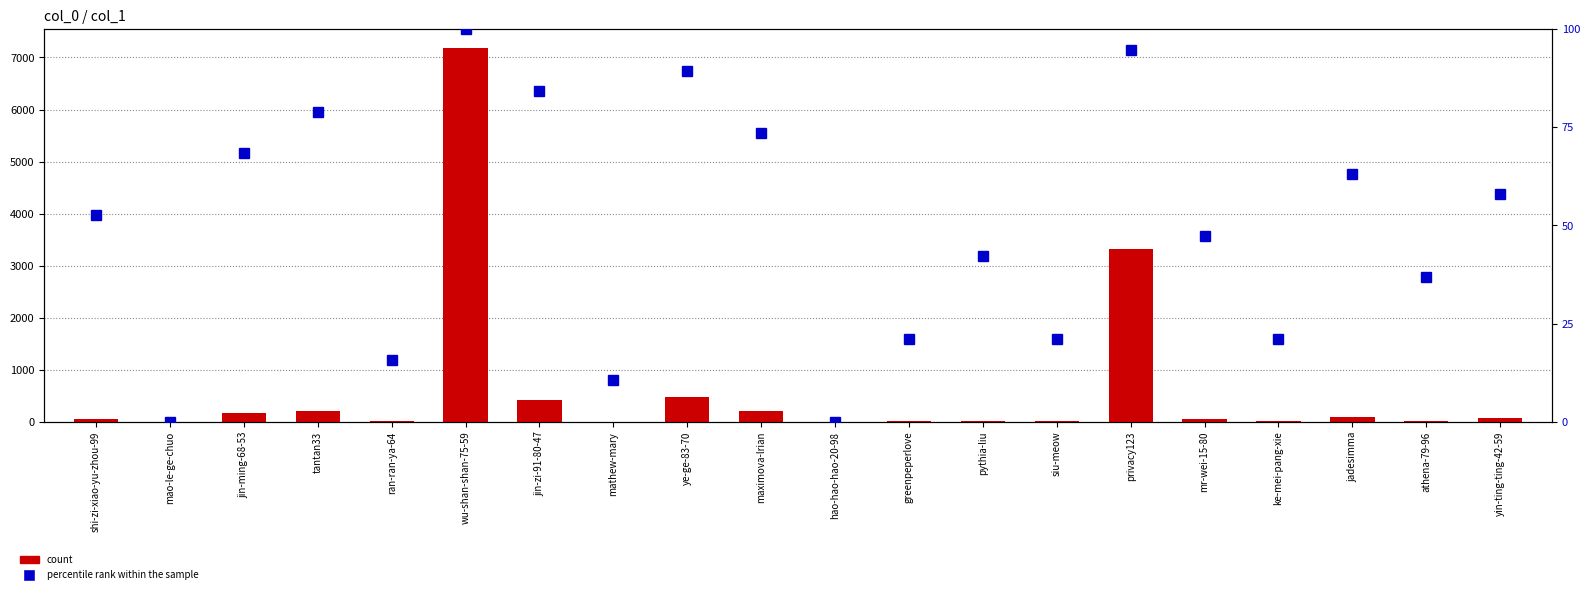

How many groups of bars are there?

20